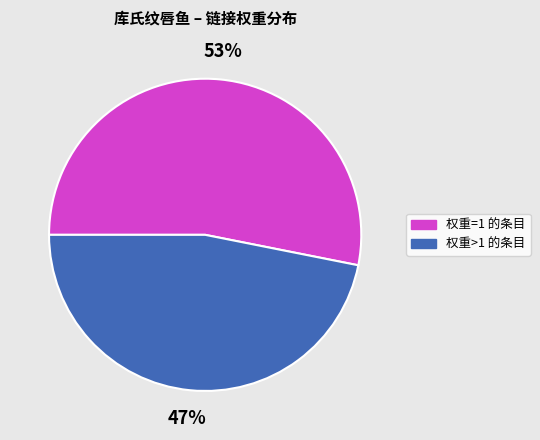

What percentage is the 权重=1 的条目 slice, to the nearest percent?

53%